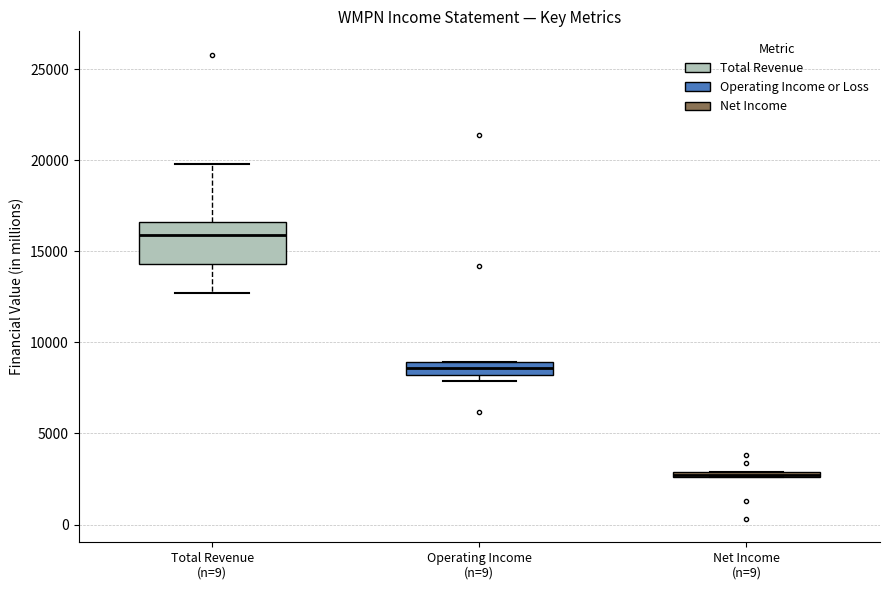

Where is the lower edge of the box for Total Revenue (n=9) on the y-axis? The values are not printed on the chart, so give them approximately, as read against the axis.

14500